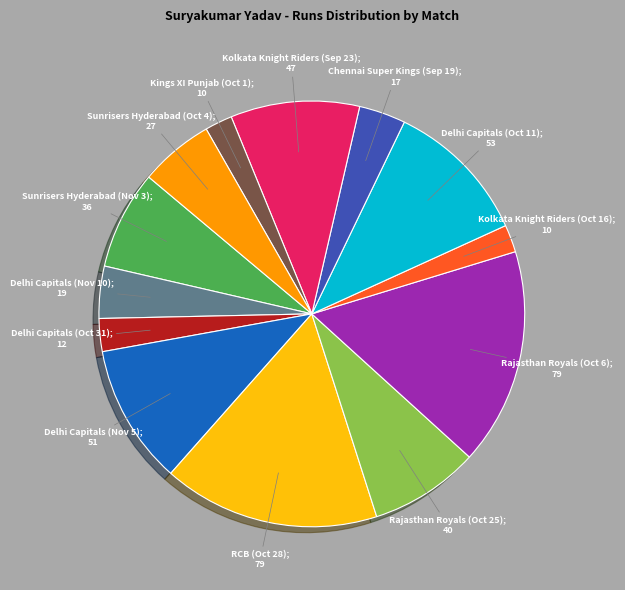

Is there any slice that represents more than half of the pie?

No